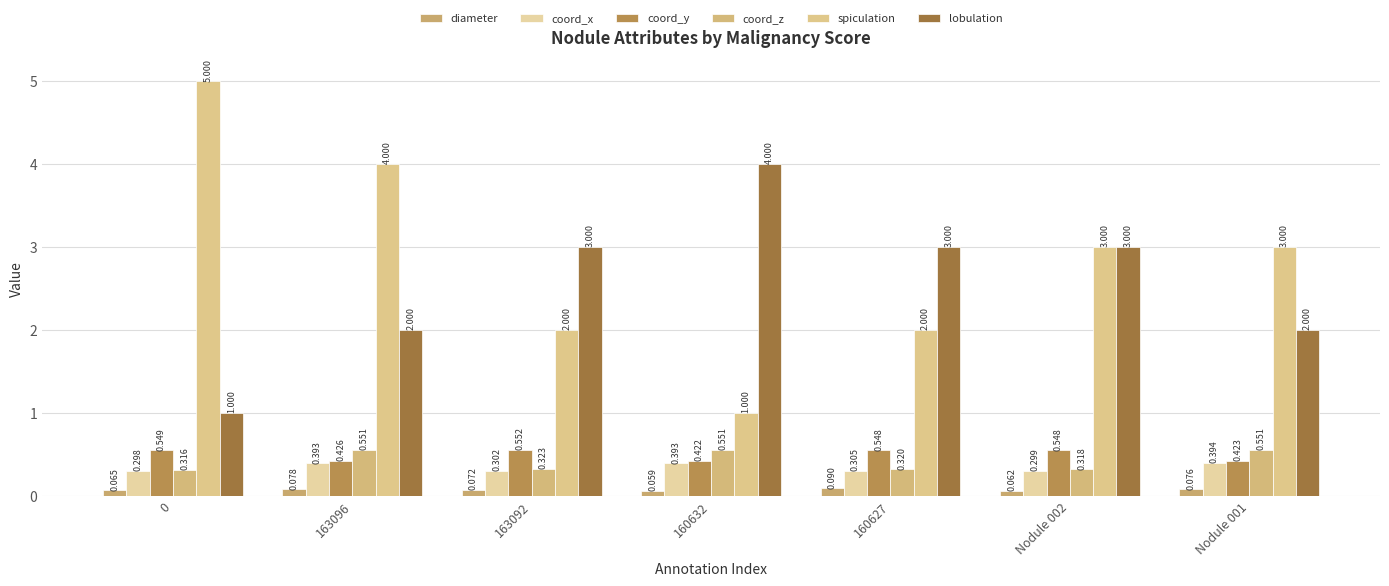

Reading right to left, what are all the values shown in this chart?

diameter: 0.1	0.1	0.1	0.1	0.1	0.1	0.1
coord_x: 0.4	0.3	0.3	0.4	0.3	0.4	0.3
coord_y: 0.4	0.5	0.5	0.4	0.6	0.4	0.5
coord_z: 0.6	0.3	0.3	0.6	0.3	0.6	0.3
spiculation: 3.0	3.0	2.0	1.0	2.0	4.0	5.0
lobulation: 2.0	3.0	3.0	4.0	3.0	2.0	1.0